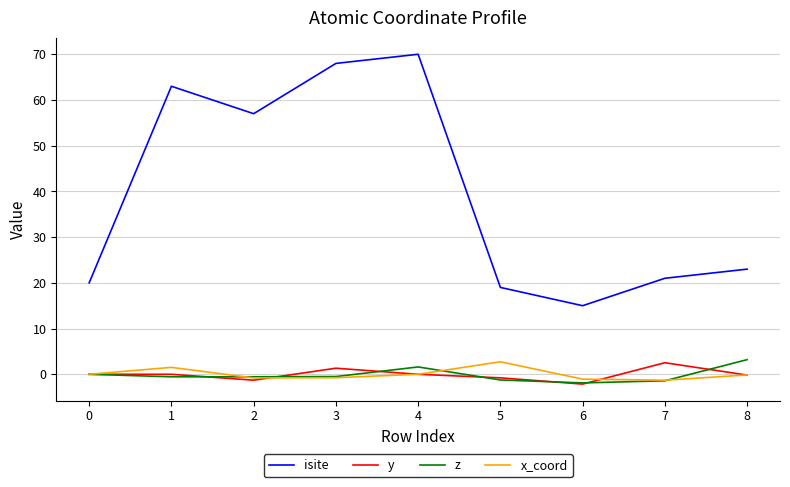

At which category does x_coord reach its first local peak?

1